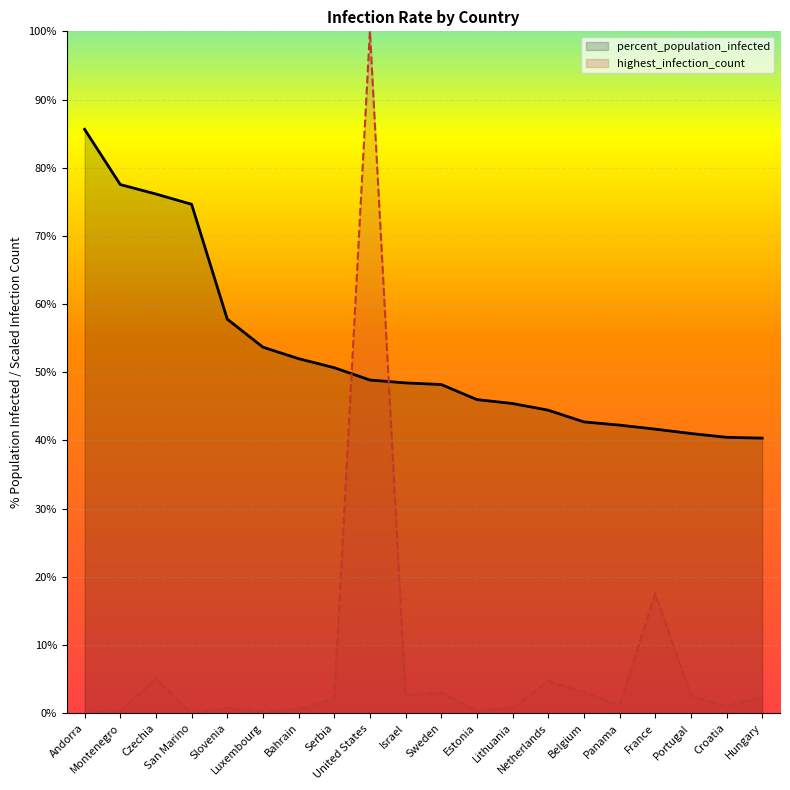

Which series has the largest range (max minus min)?

highest_infection_count